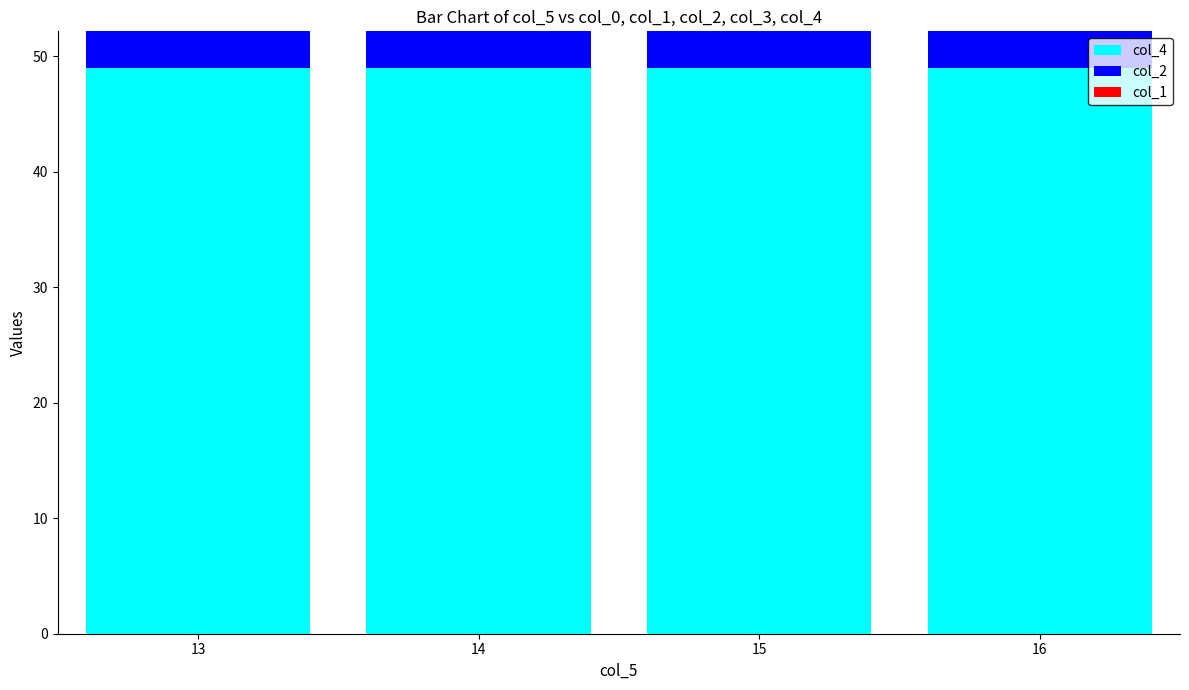

The value of col_4 at 16 is 49.0. True or false?

True